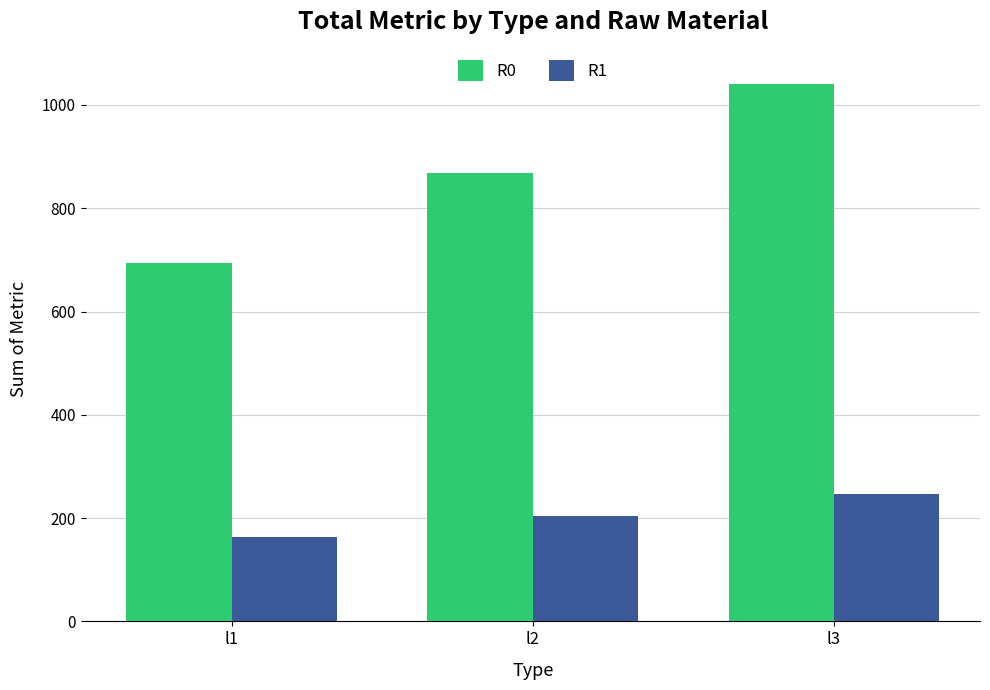

The value of R1 at l3 is 246.0. True or false?

True